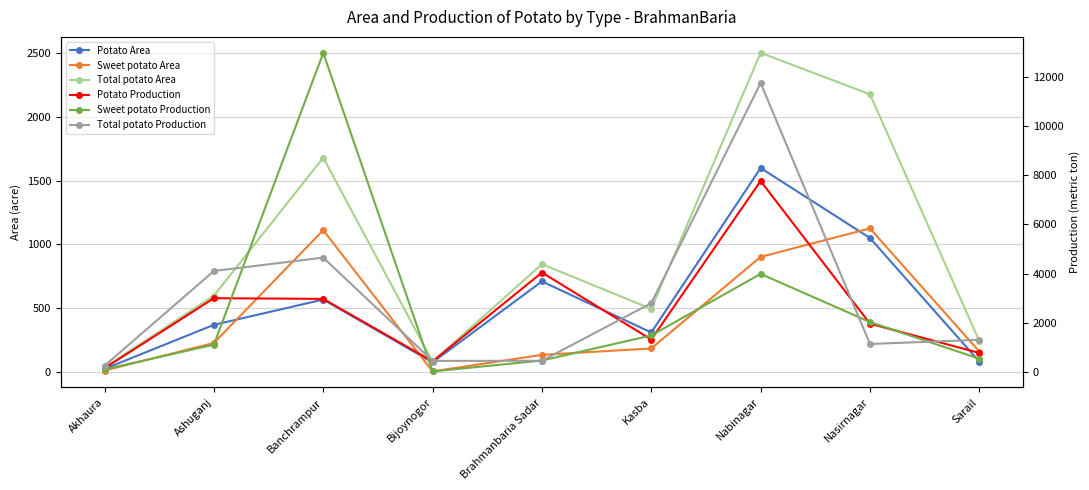

True or false: Total potato Production has more than 0 points higher than both neighbors.

True